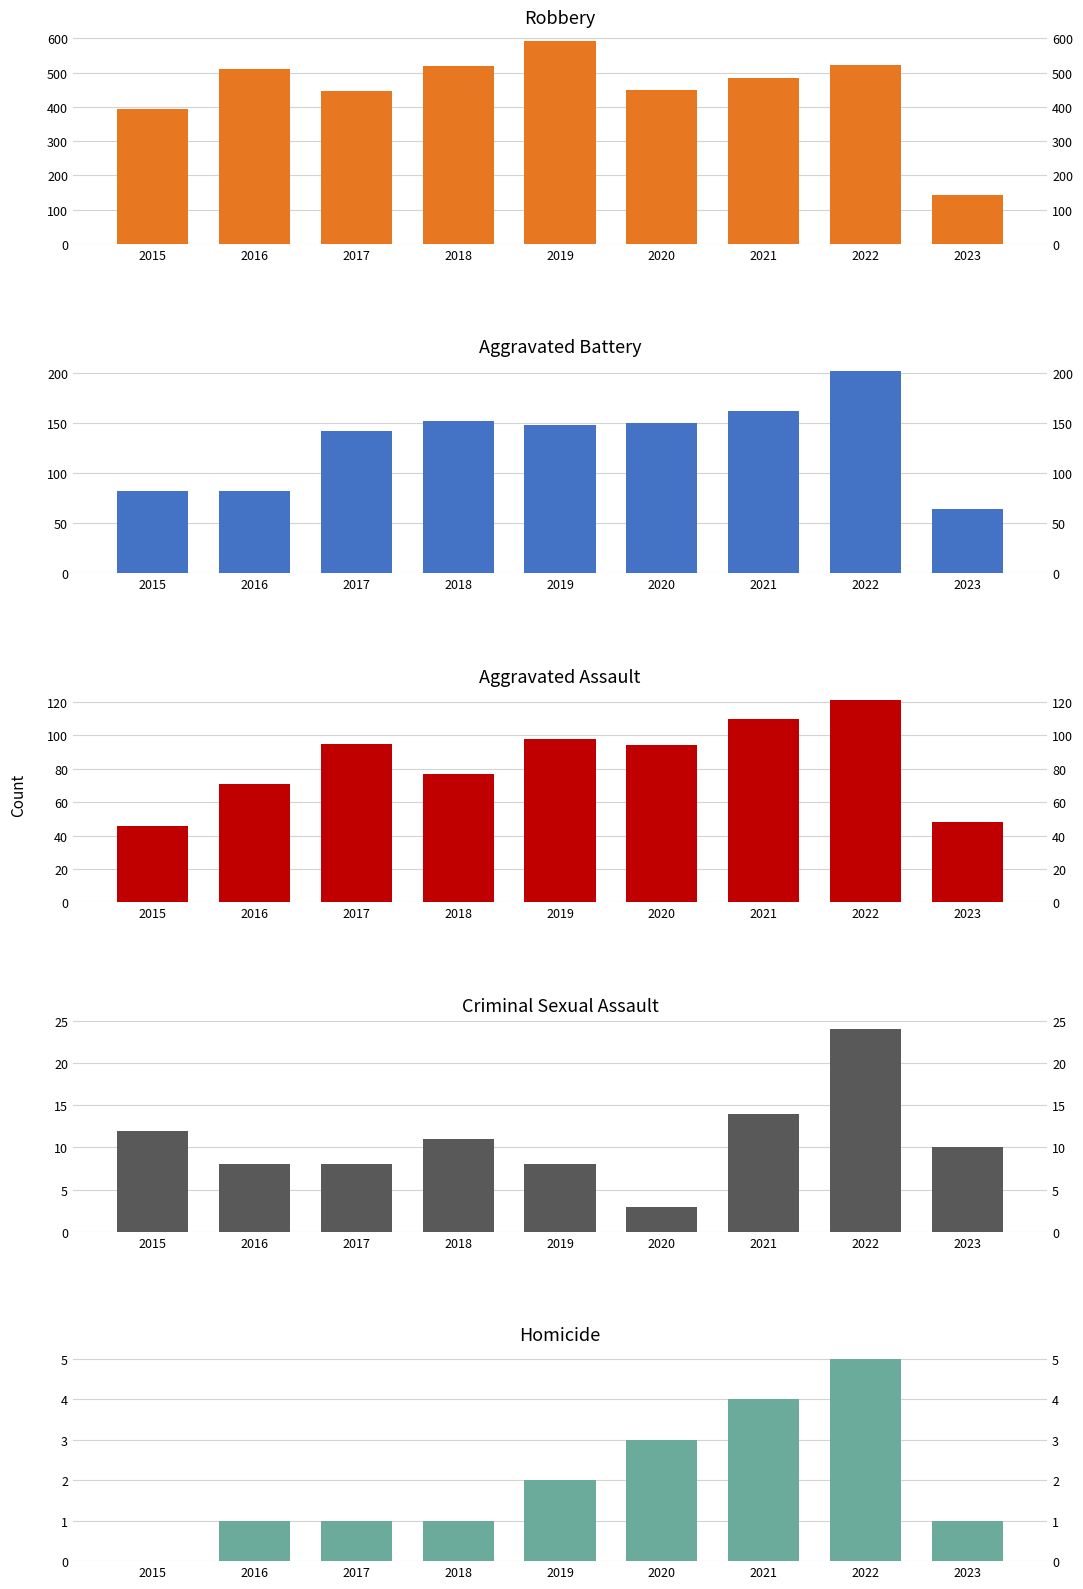

How many bars are there in total?

45